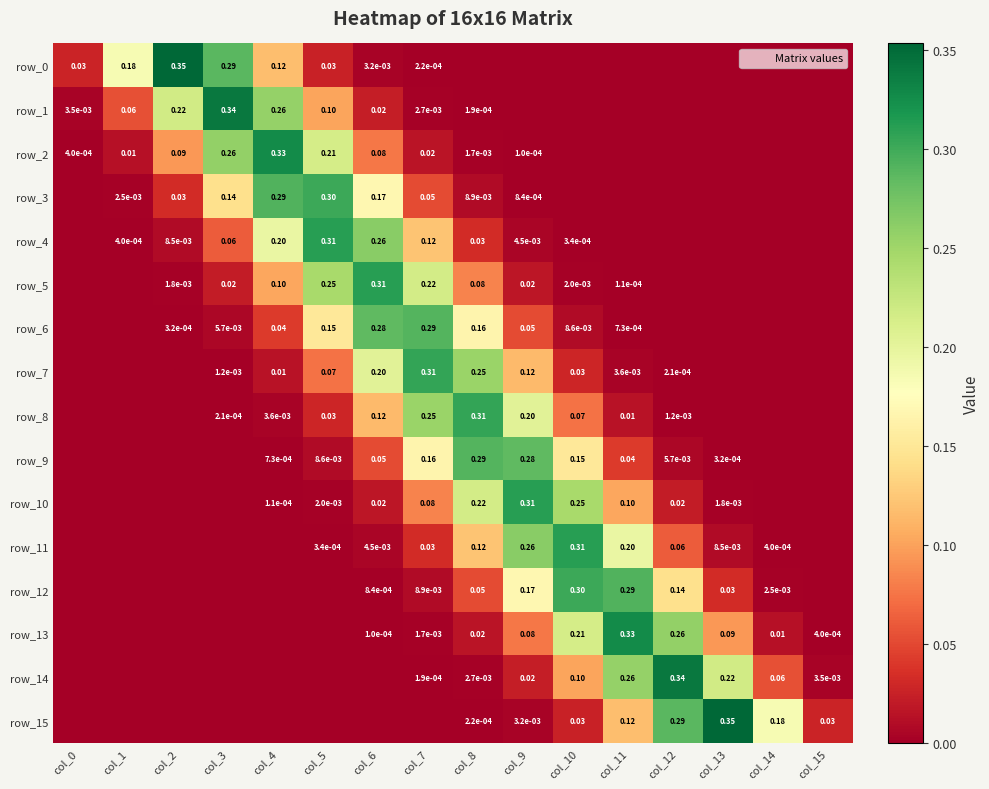

At how many categories does at least one series exceed 0?

16